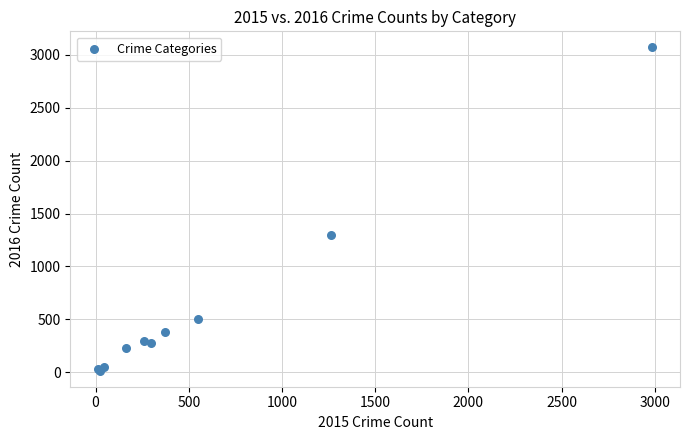

What Y value in the scatter plot is closest to 1542?

1297